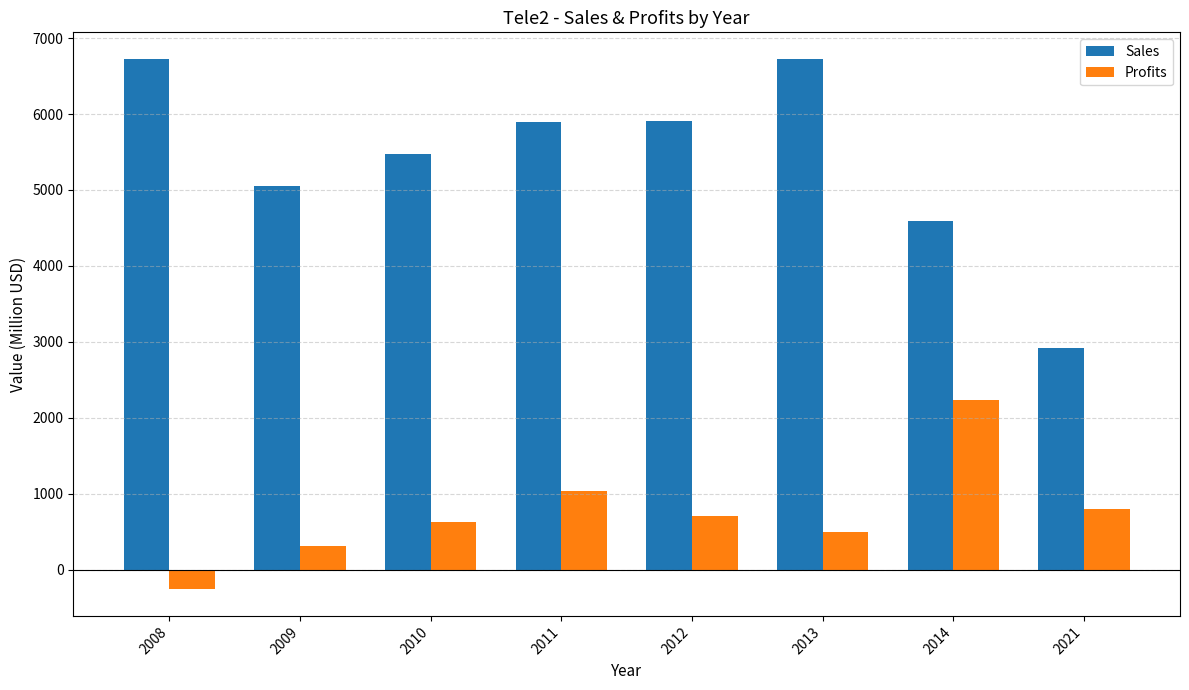

Which series changed the most between 2012 and 2013?

Sales